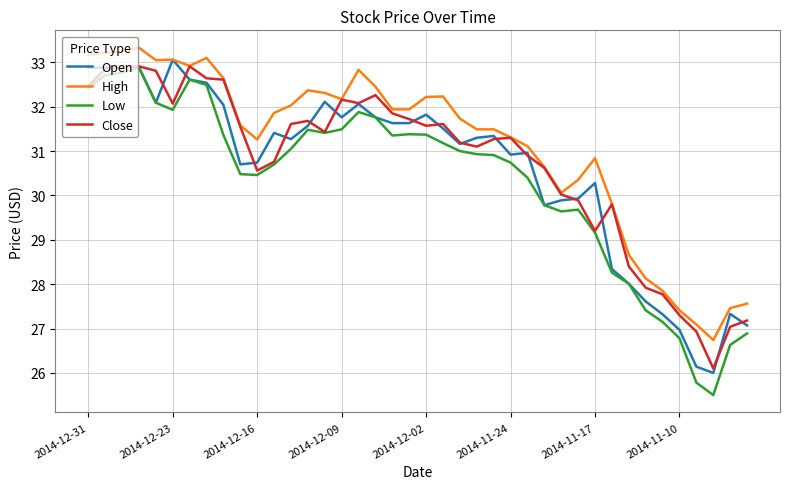

True or false: High and Low cross at least once.

False